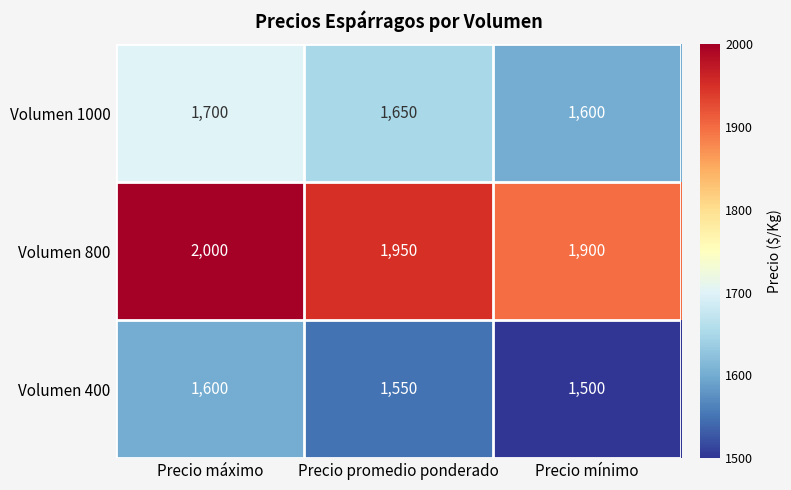

Reading left to right, extract all data points from this chart.

Volumen 1000: 1700	1650	1600
Volumen 800: 2000	1950	1900
Volumen 400: 1600	1550	1500